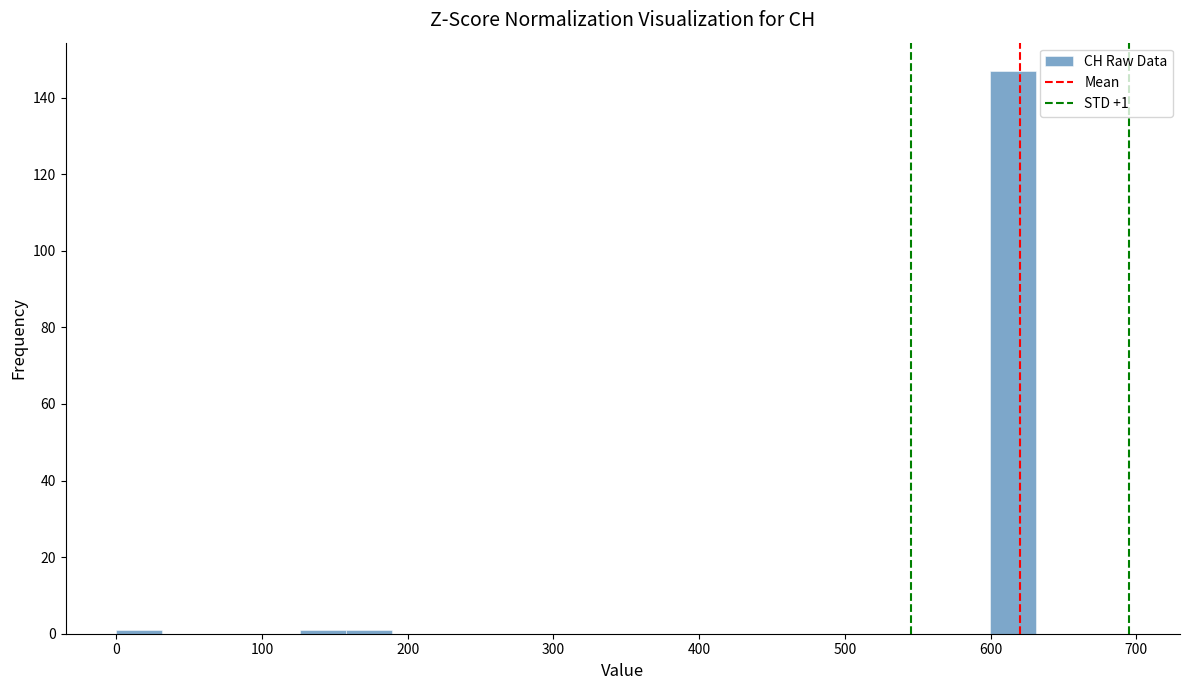

Read against the x-axis, roughly where is the centre of the tallest bar?

620